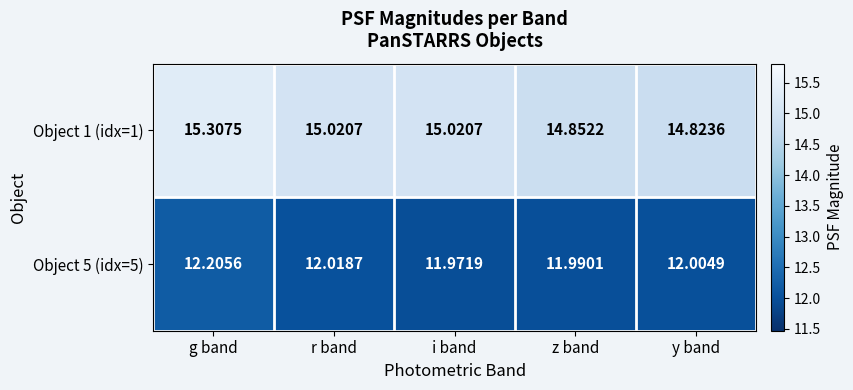

At how many categories does at least one series exceed 12?

5